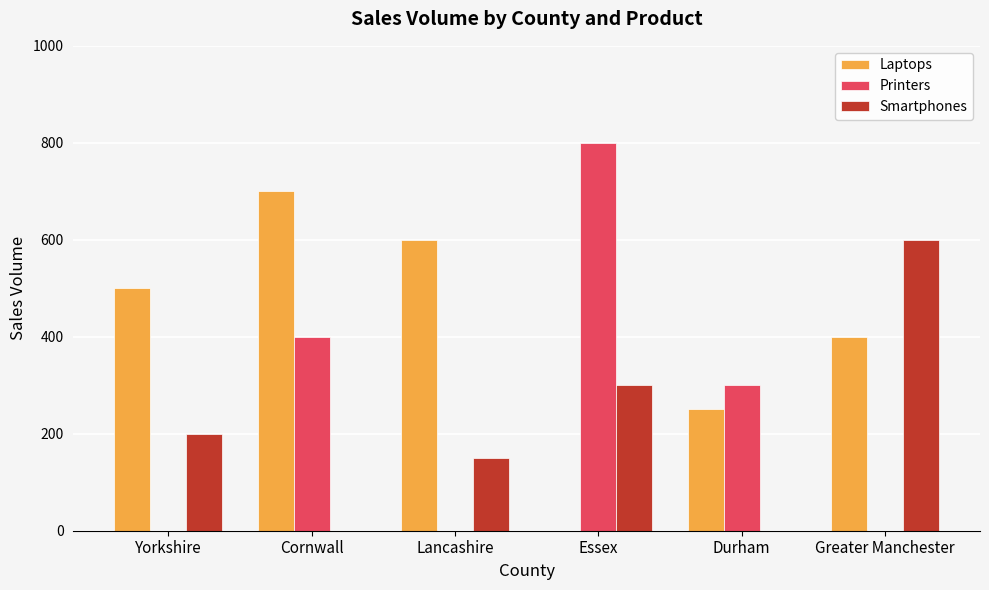

Reading left to right, list all the values displayed in this chart.

Laptops: 500	700	600	0	250	400
Printers: 0	400	0	800	300	0
Smartphones: 200	0	150	300	0	600